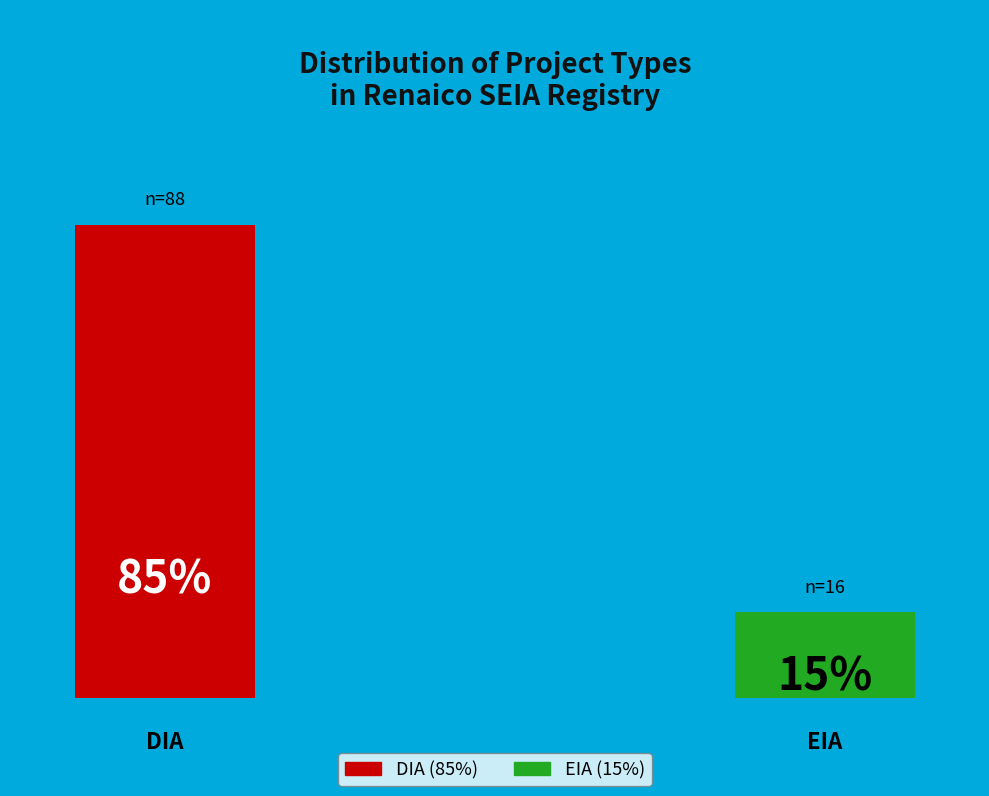

To the nearest percent, what is the average slice percentage?

50%